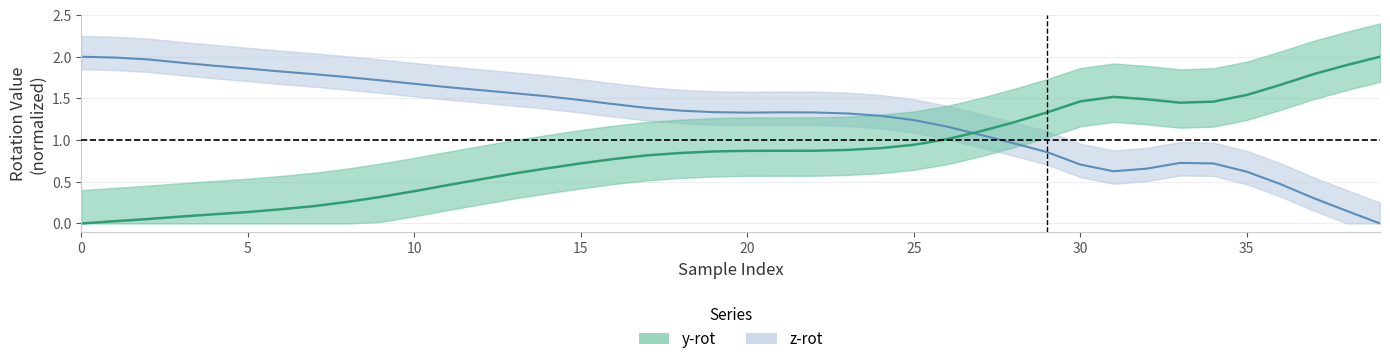

Which series has the largest range (max minus min)?

z-rot